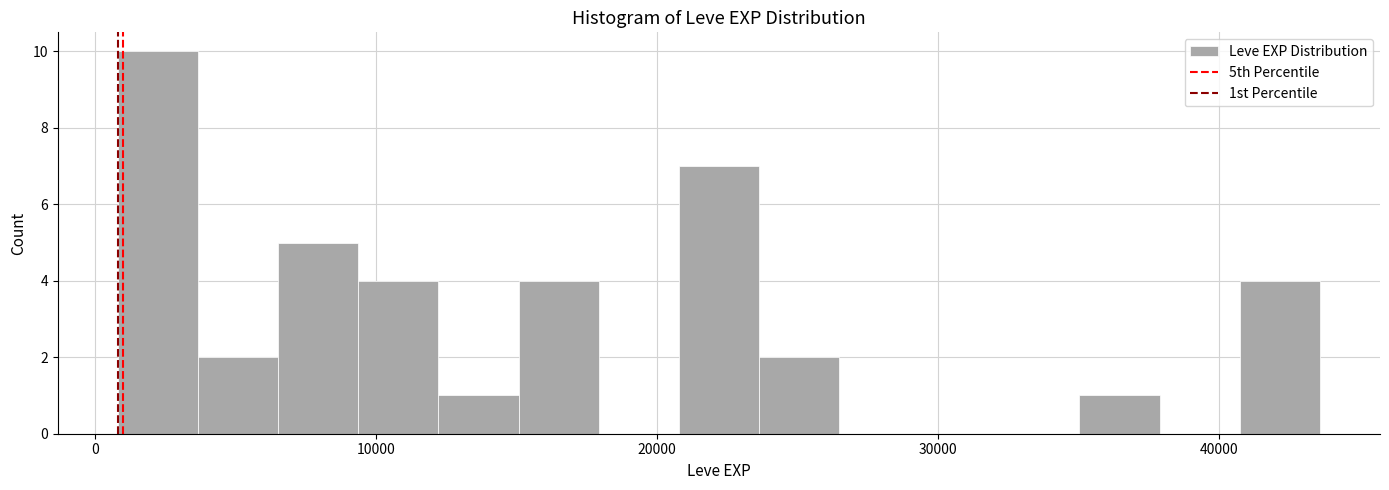

Around what value on the x-axis is the tallest bar? Give the approximate position of its centre, as read against the axis.

2000